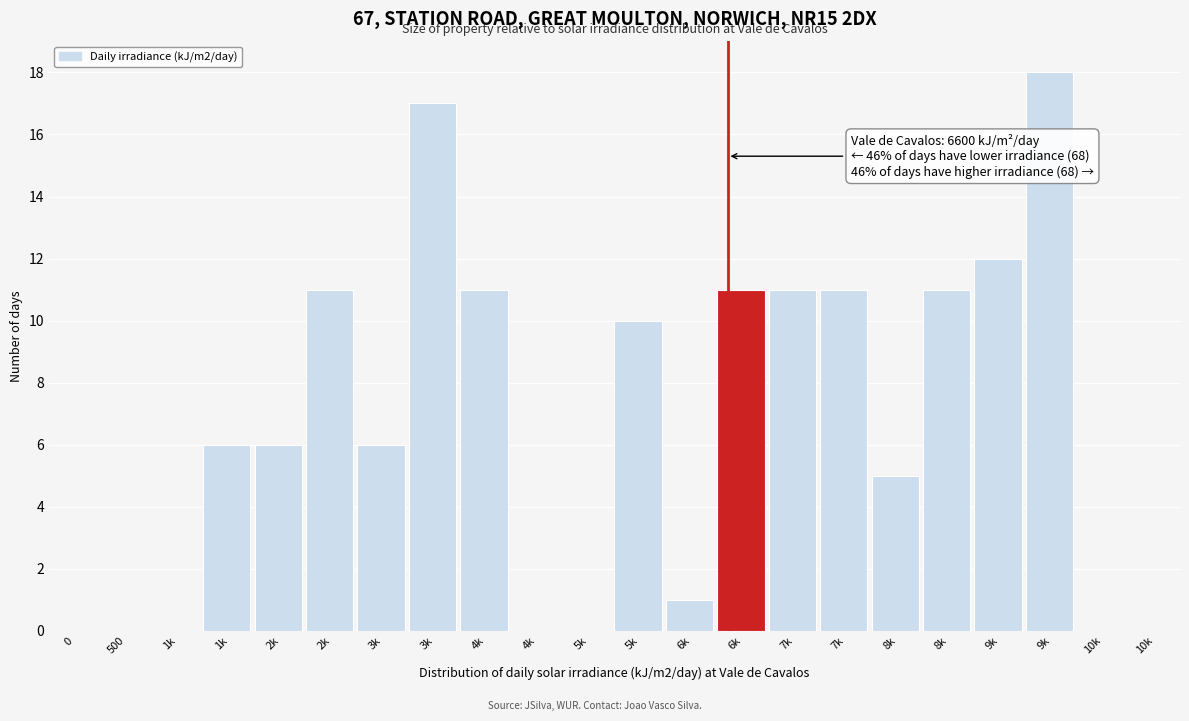

Are the bars horizontal?

No